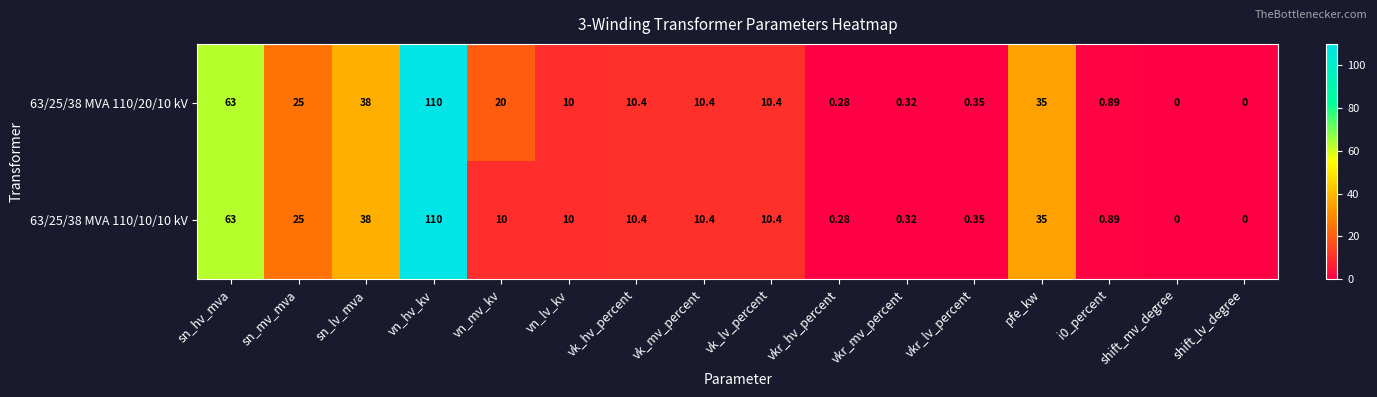

At which label does 63/25/38 MVA 110/20/10 kV reach its peak?

vn_hv_kv